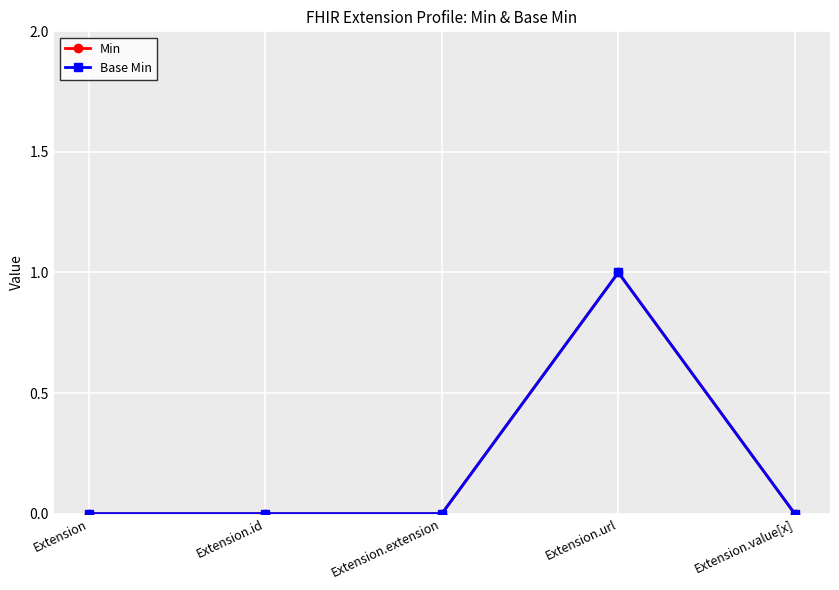

What is the label of the 4th point from the left?

Extension.url